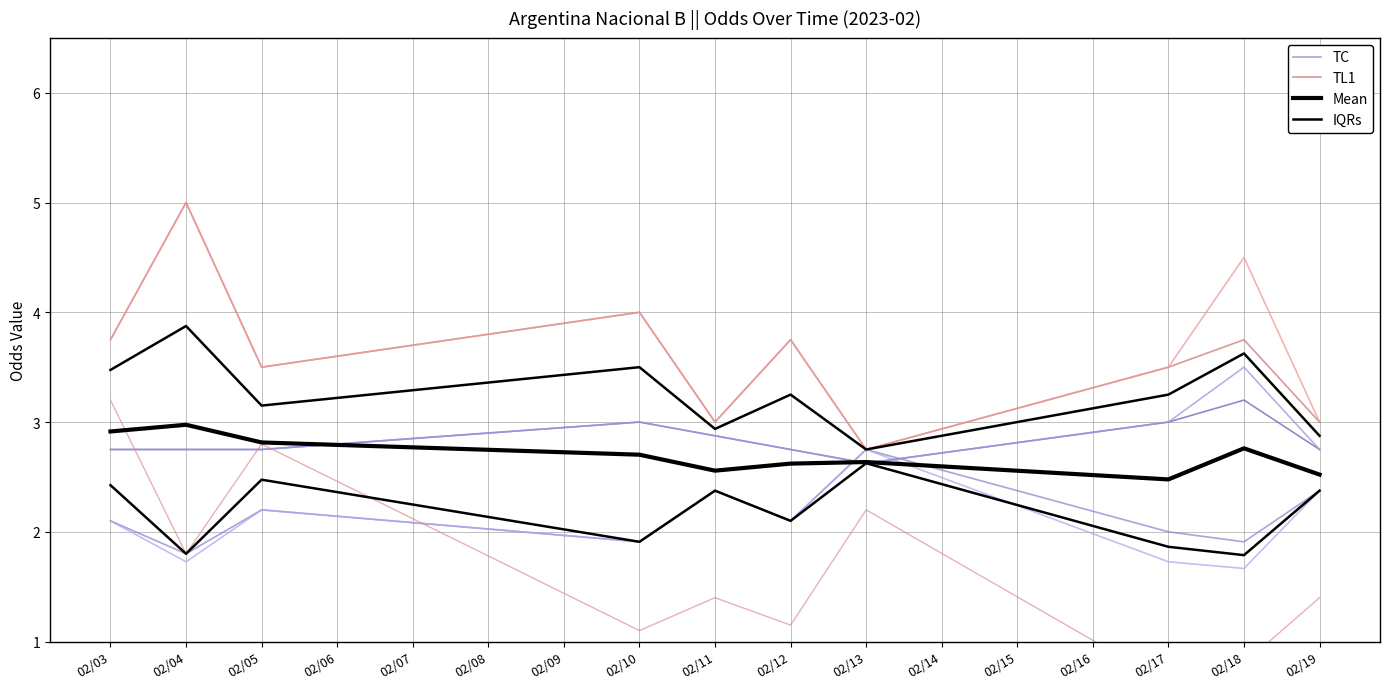

What is the total value across all series at 02/13?

10.8